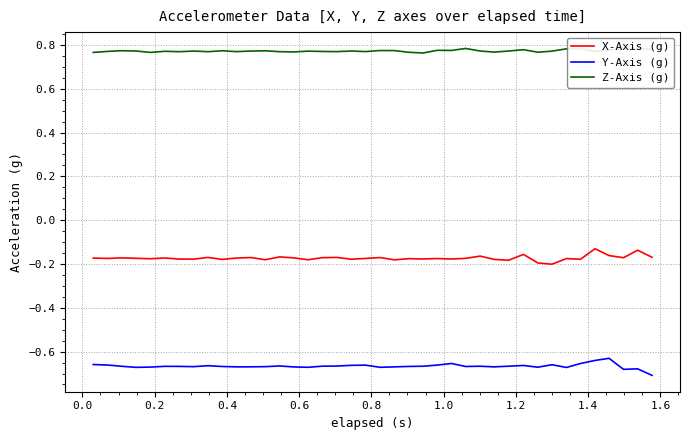

What is the difference between the maximum and second lowest values in the X-Axis (g) series?

0.1